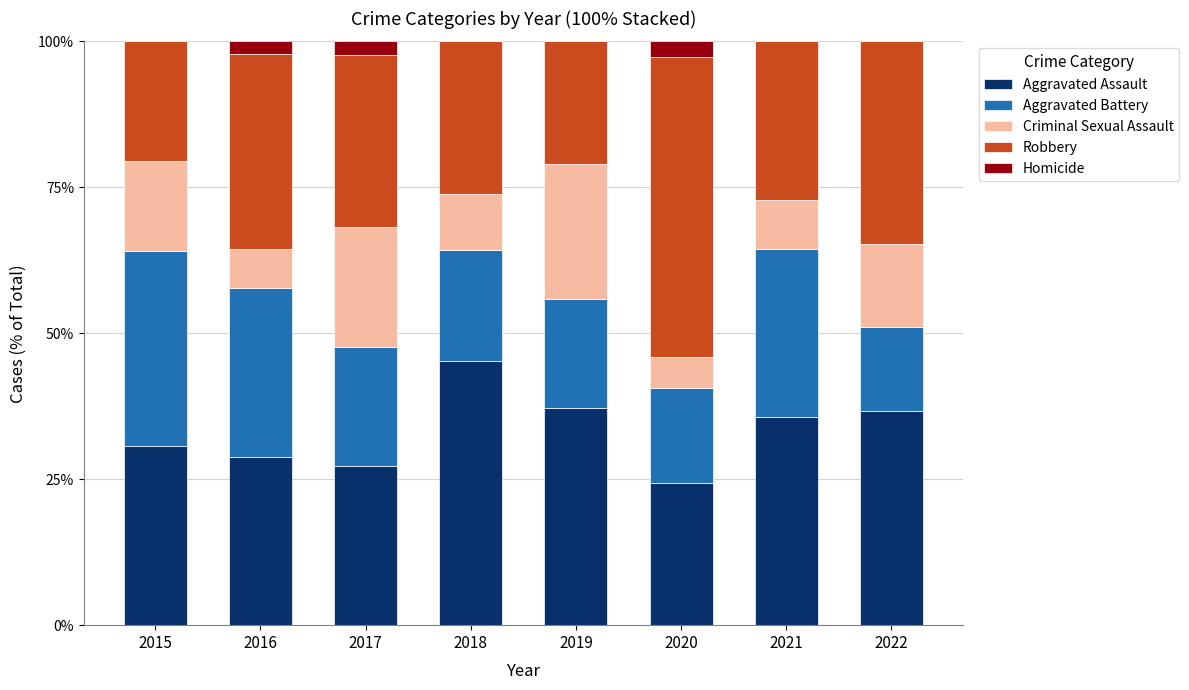

The value of Aggravated Assault at 2021 is 8.5. True or false?

False